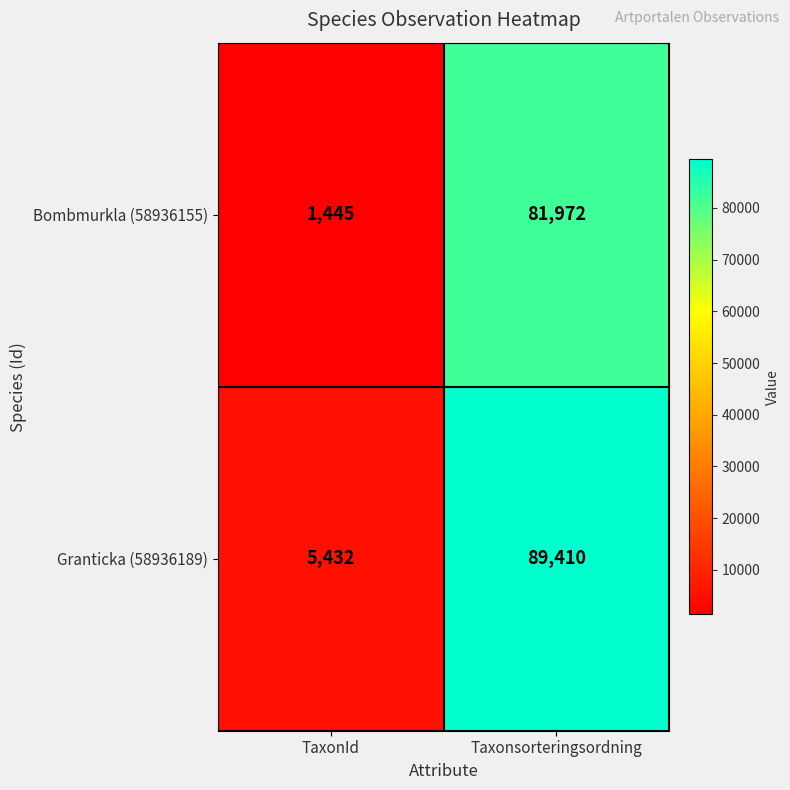

Which series has the widest spread of values?

Granticka (58936189)